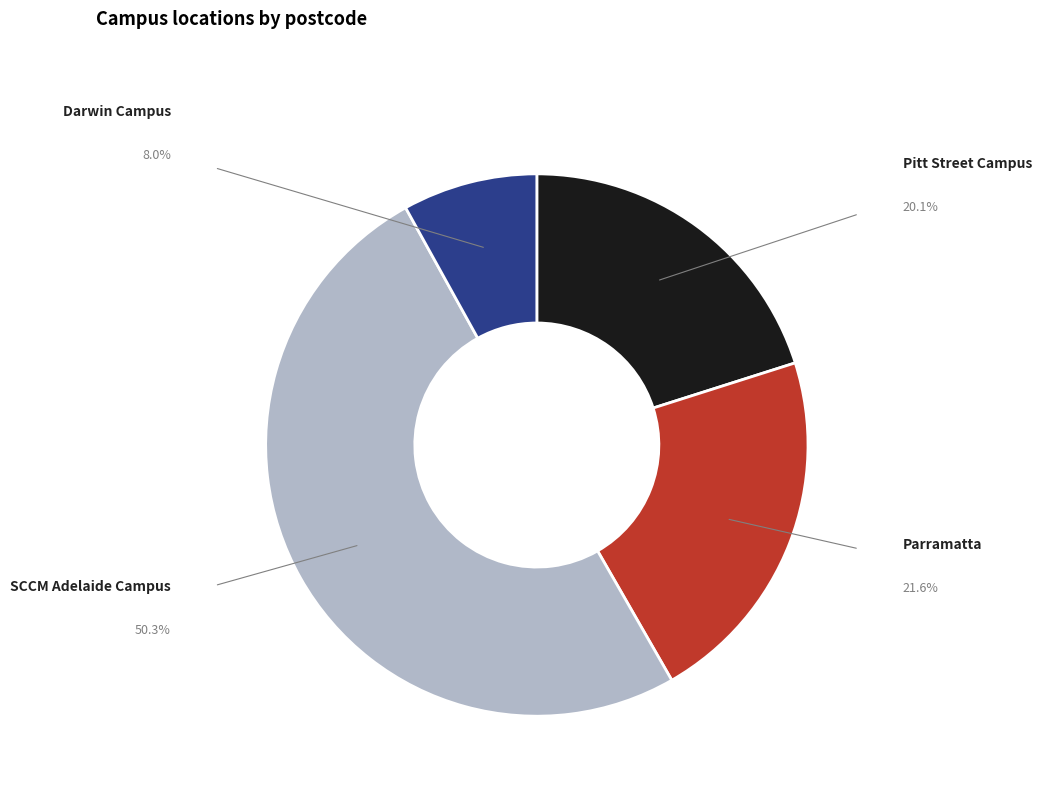

Is there any slice that represents more than half of the pie?

Yes